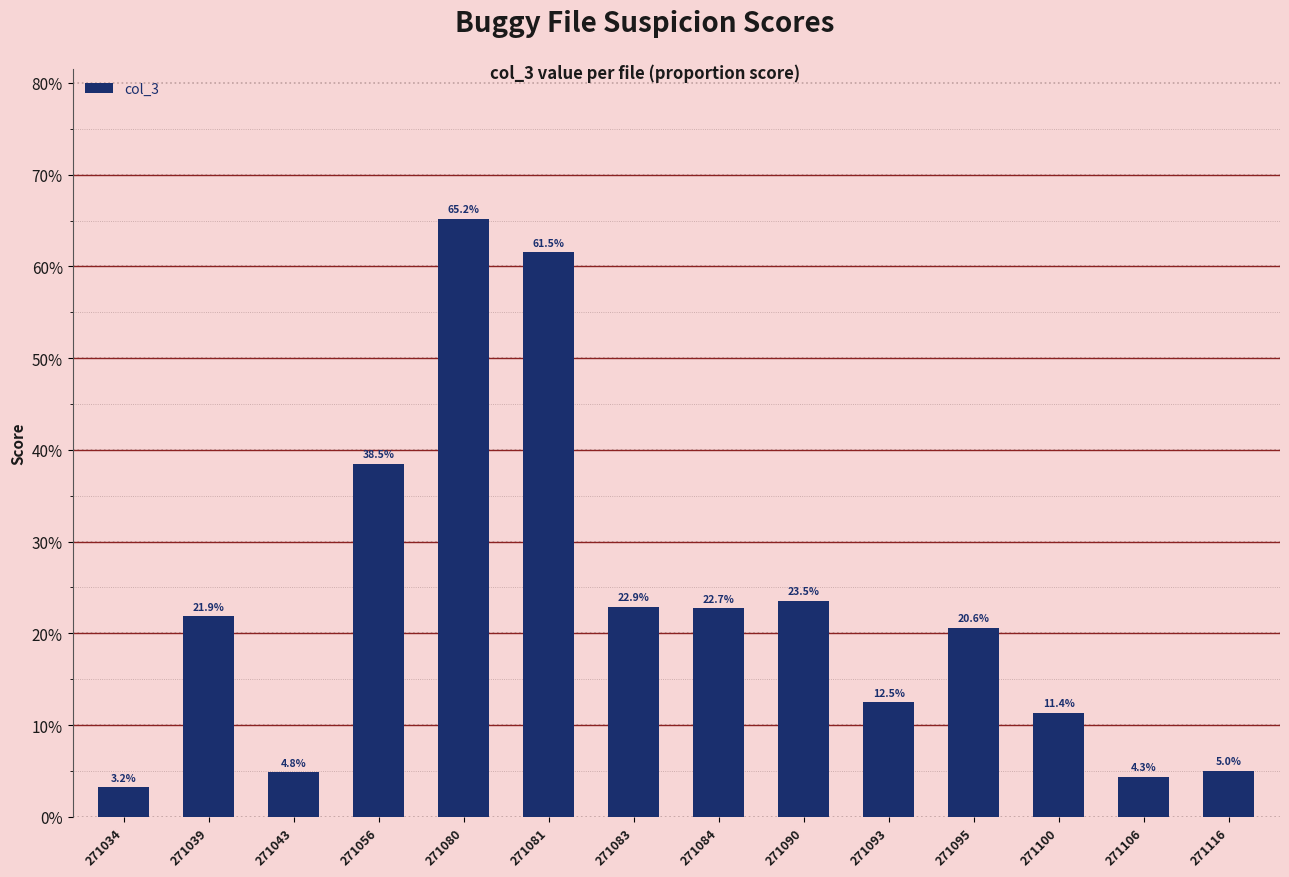

Reading left to right, extract all data points from this chart.

0.0	0.2	0.0	0.4	0.7	0.6	0.2	0.2	0.2	0.1	0.2	0.1	0.0	0.1